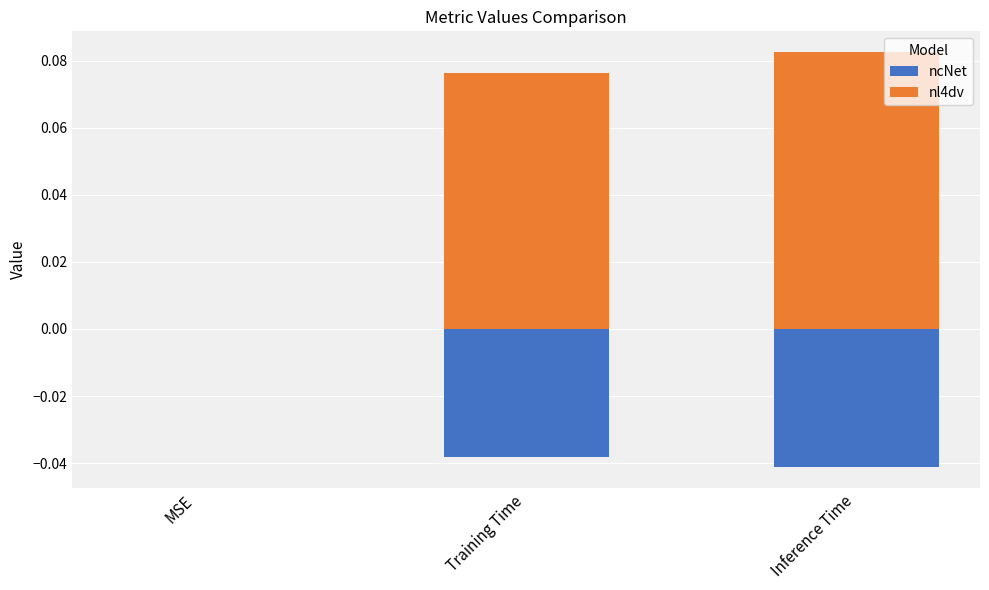

True or false: nl4dv has a value of 0.0 at Training Time.

False